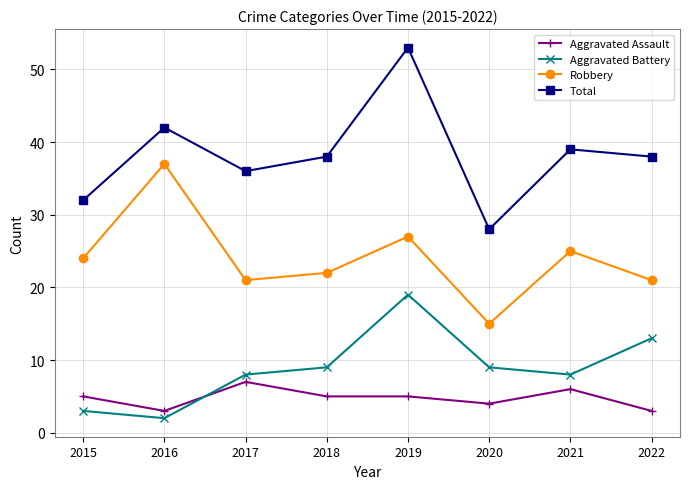

How many values in the Robbery series are below 24?

4